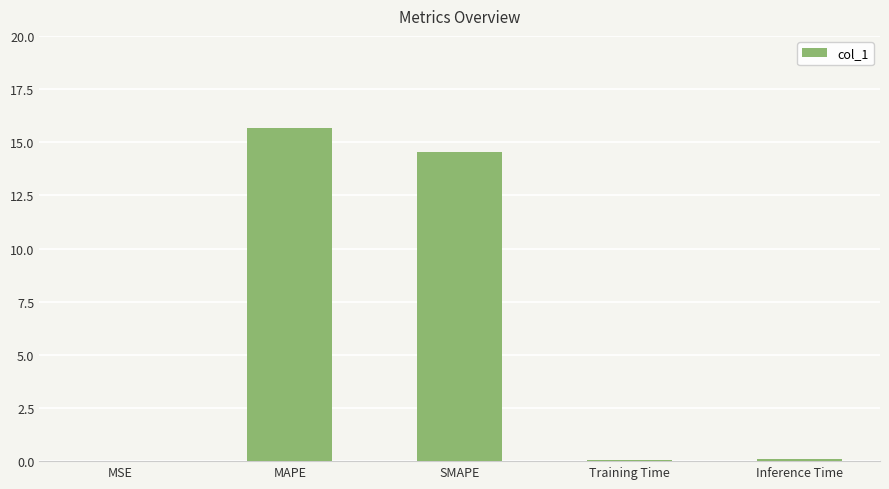

Is it true that the value at MAPE is 15.7?

True